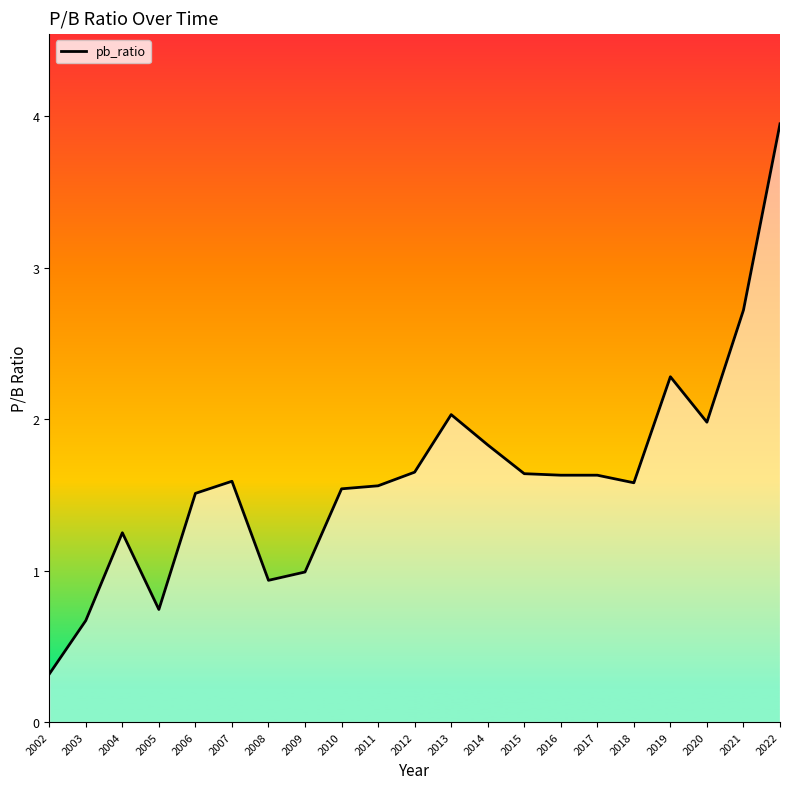

Approximately how many times larger is the value at 2019 compared to 2012?

1.4